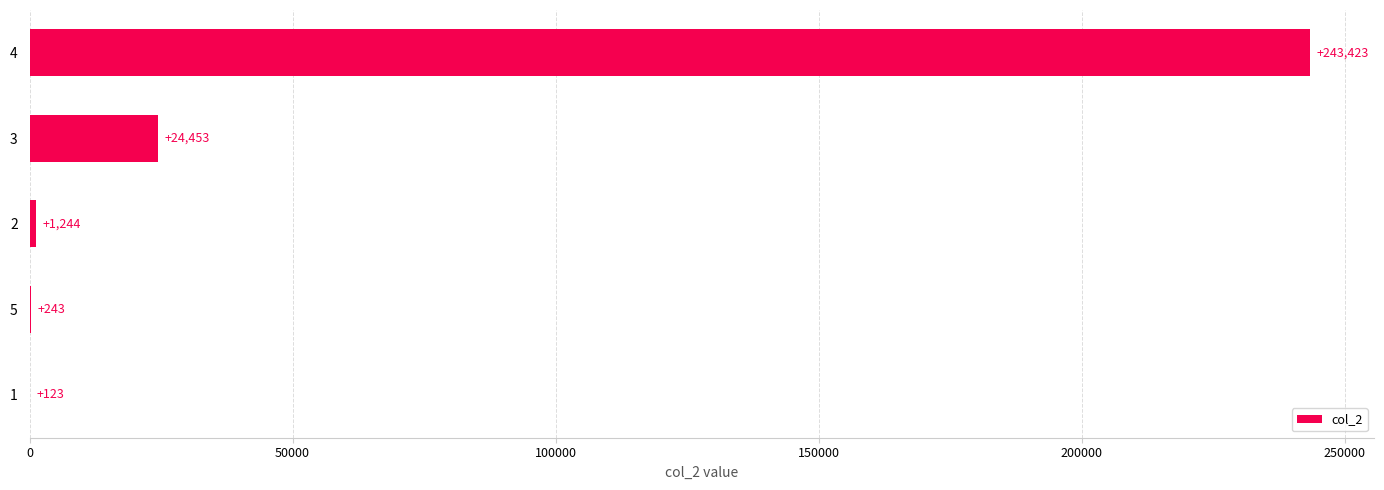

Where is the data nearest to the value 121773?

3